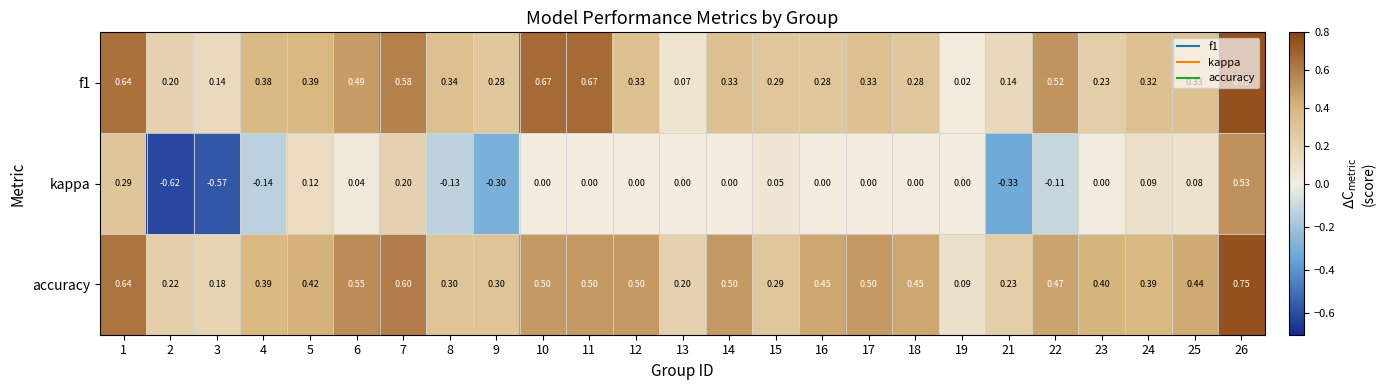

Which series has the largest total across all categories?

accuracy